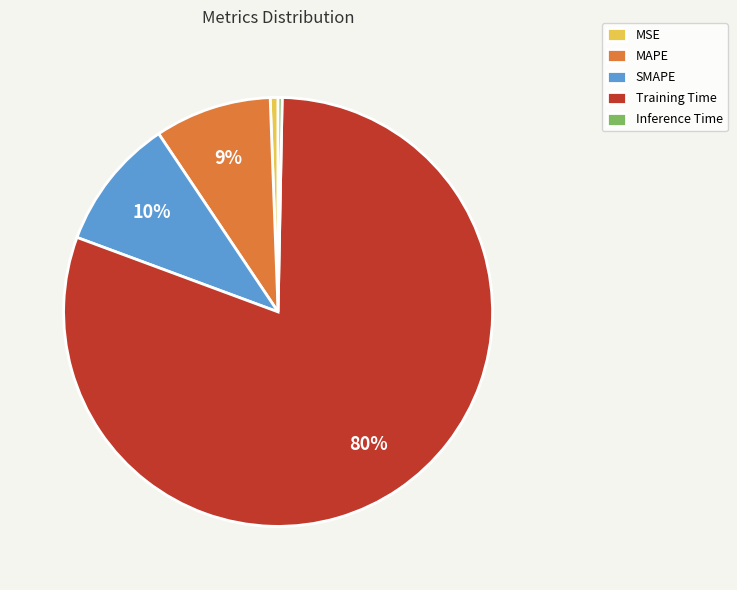

Between SMAPE and MAPE, which is larger?

SMAPE